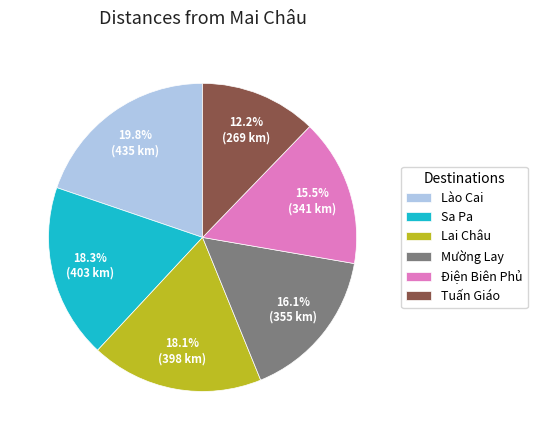

To the nearest percent, what percentage of the pie is Lai Châu?

18%